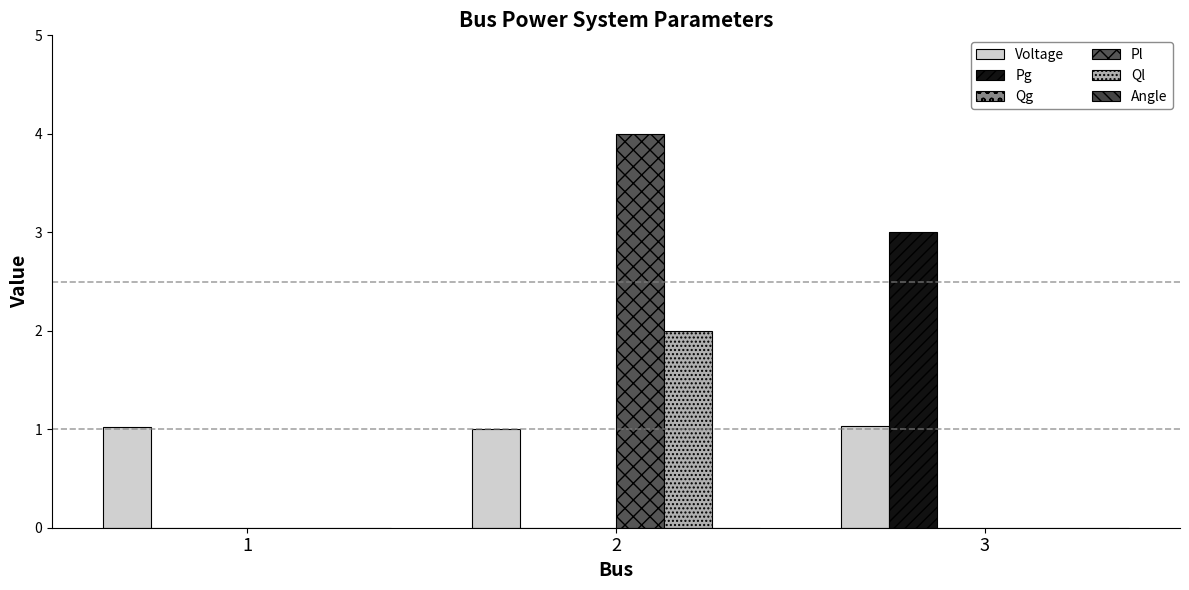

How many groups of bars are there?

3